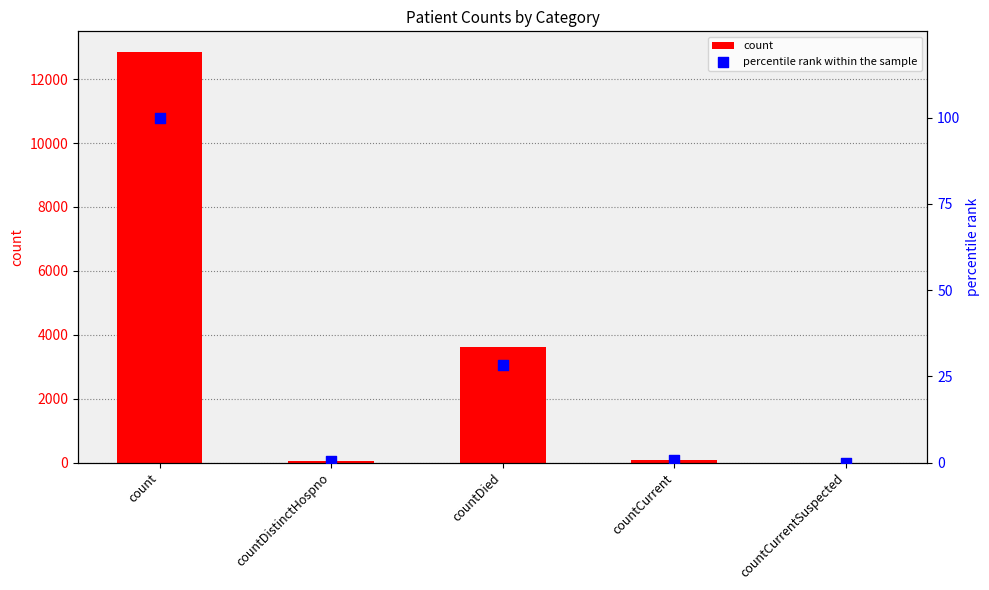

Which series has the largest total across all categories?

count